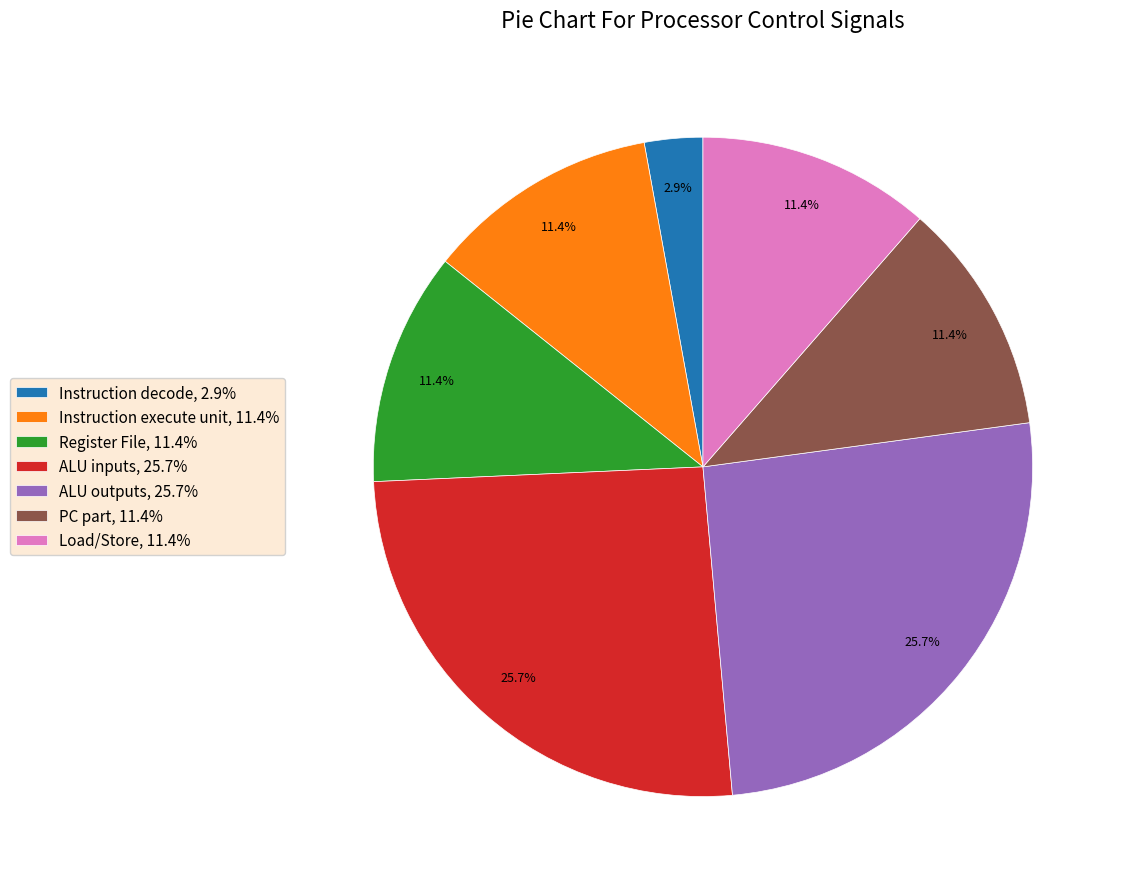

Which category has the smallest portion of the pie?

Instruction decode, 2.9%